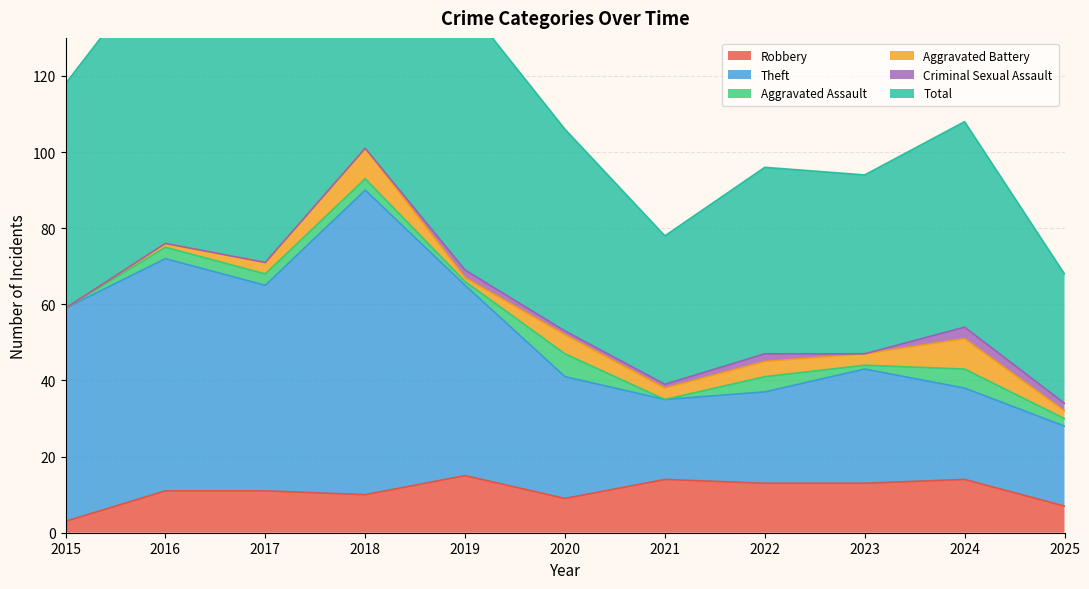

The value of Robbery at 2023 is 5. True or false?

False